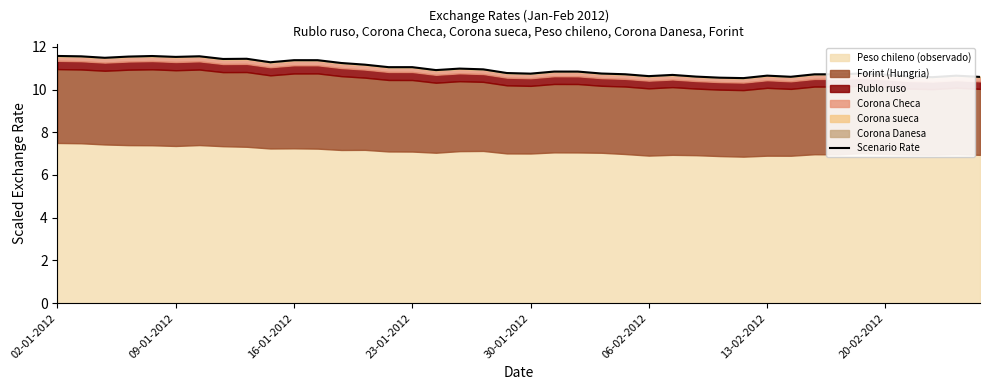

The chart shows a value of 15.6 at 38. True or false?

False